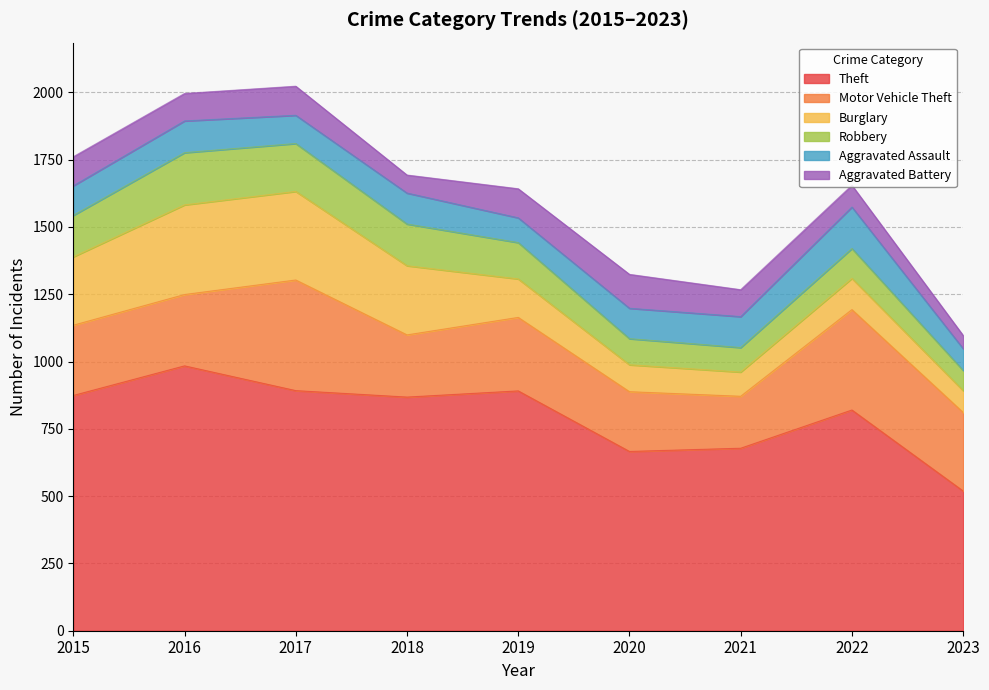

At how many categories does at least one series exceed 69?

9